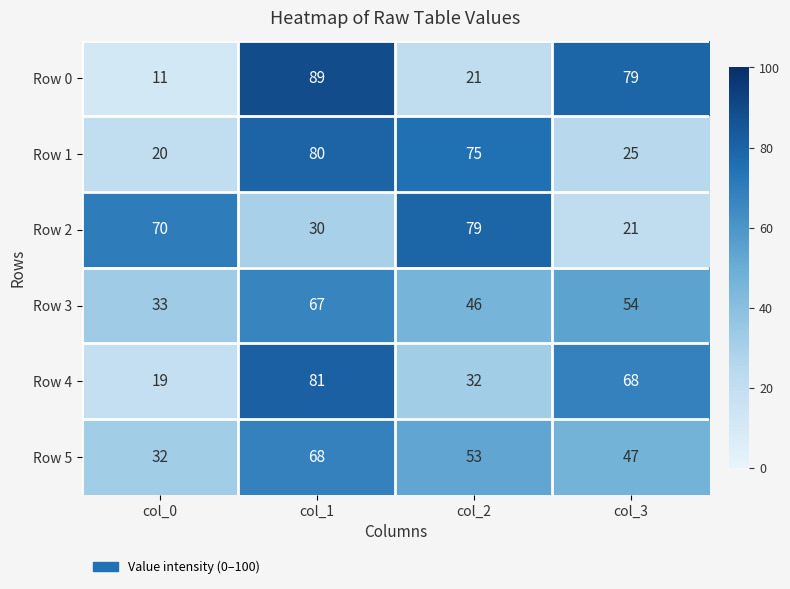

Which series has the largest range (max minus min)?

Row 0